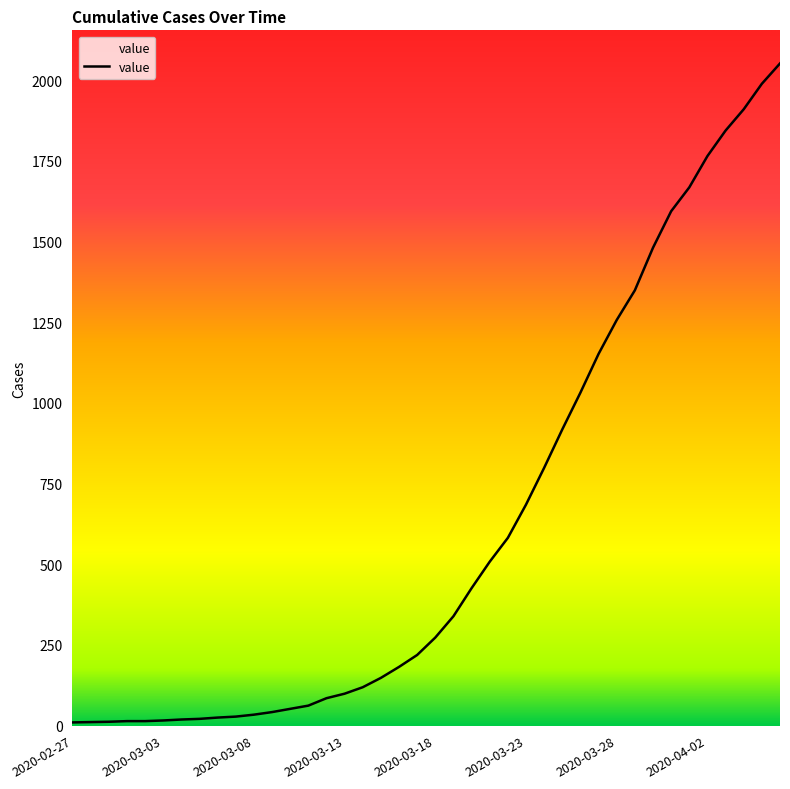

Does the chart have visible grid lines?

No